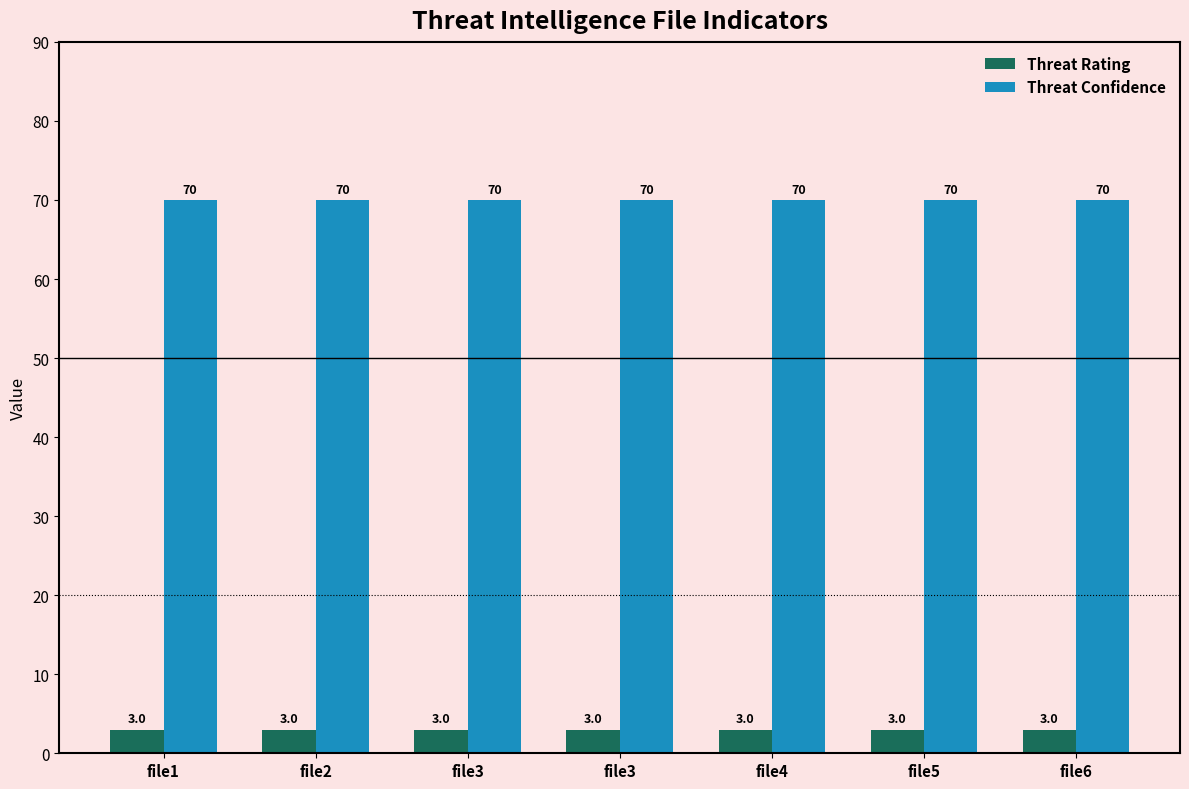

What is the maximum value for Threat Rating?

3